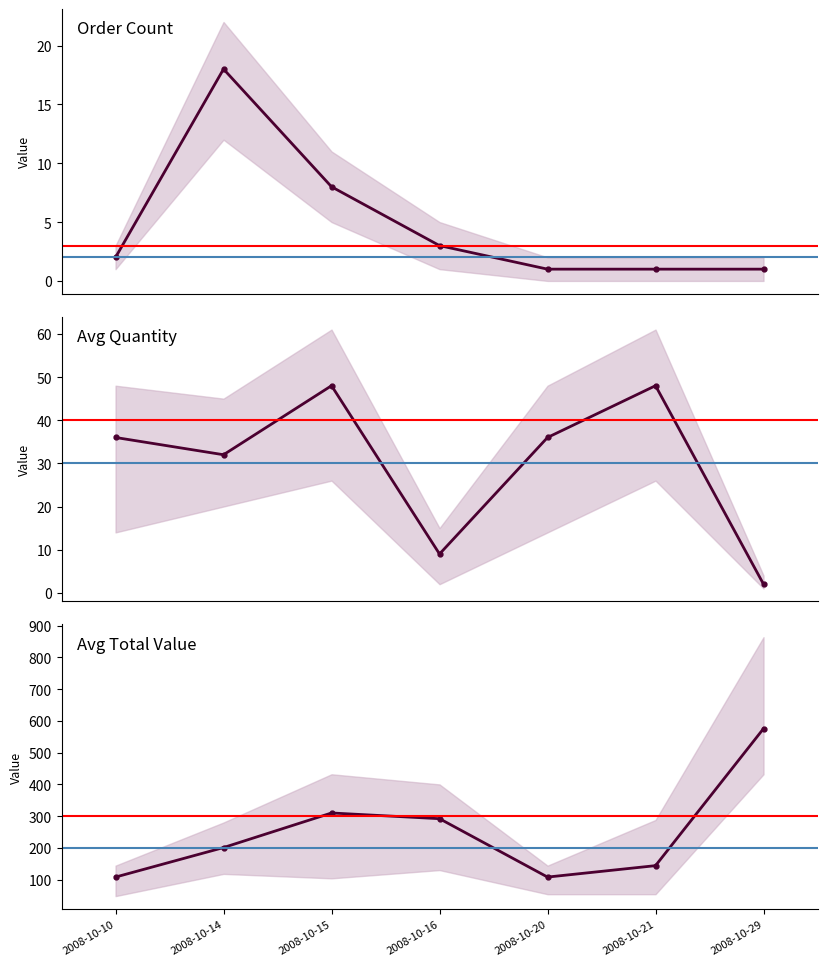

Which has a higher value, 2008-10-16 or 2008-10-15?

2008-10-15